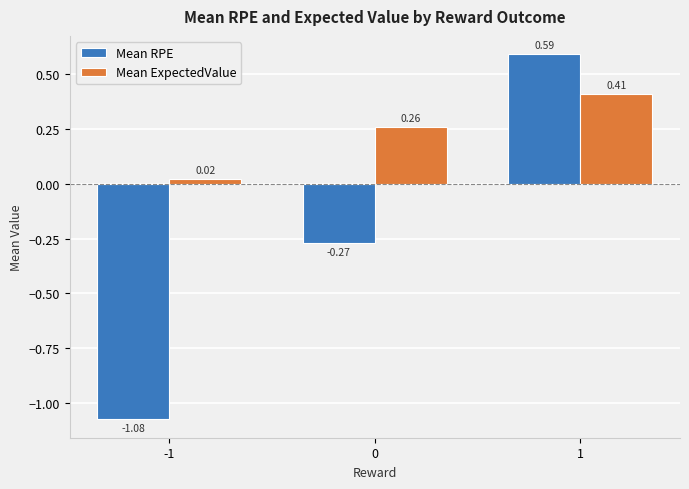

The value of Mean ExpectedValue at 1 is 0.2. True or false?

False